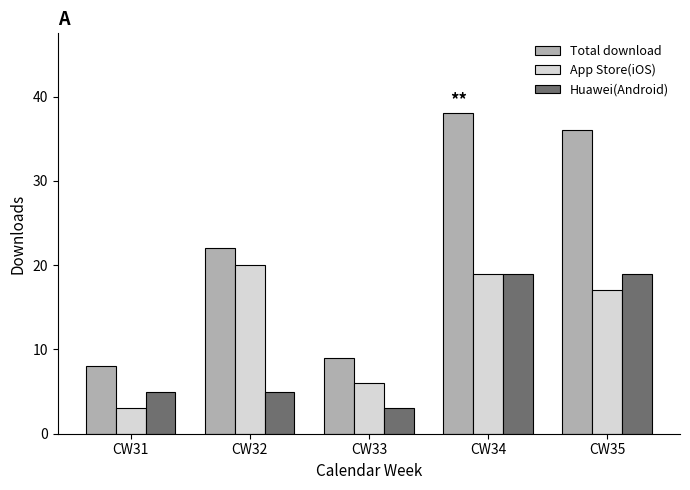

What is the total value across all series at CW31?

16